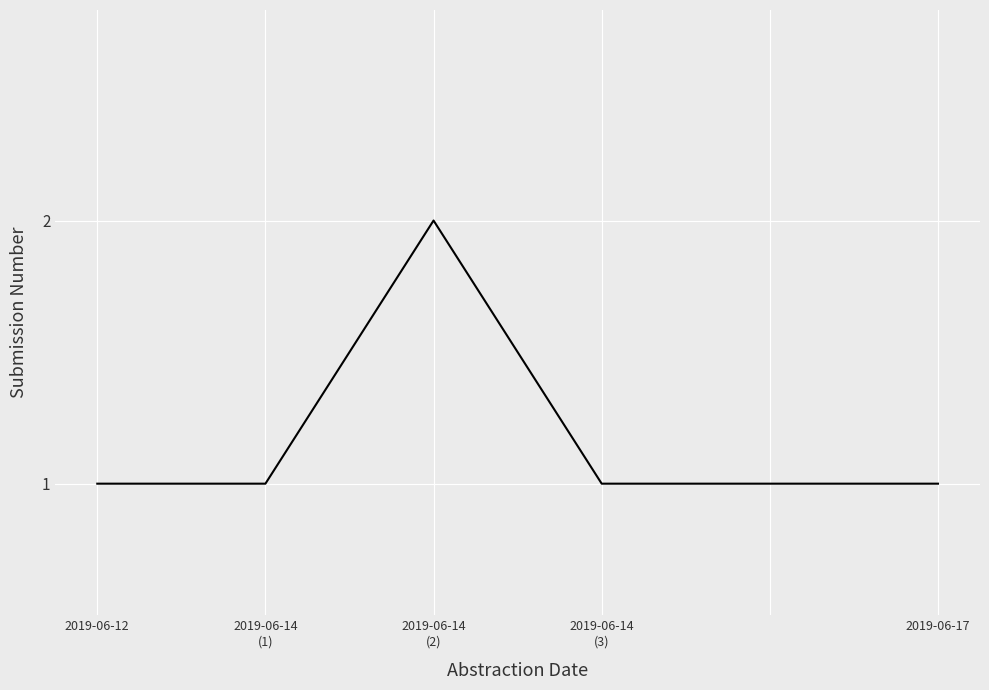

What is the difference between the values at 2019-06-14
(2) and 2019-06-14
(3)?

1